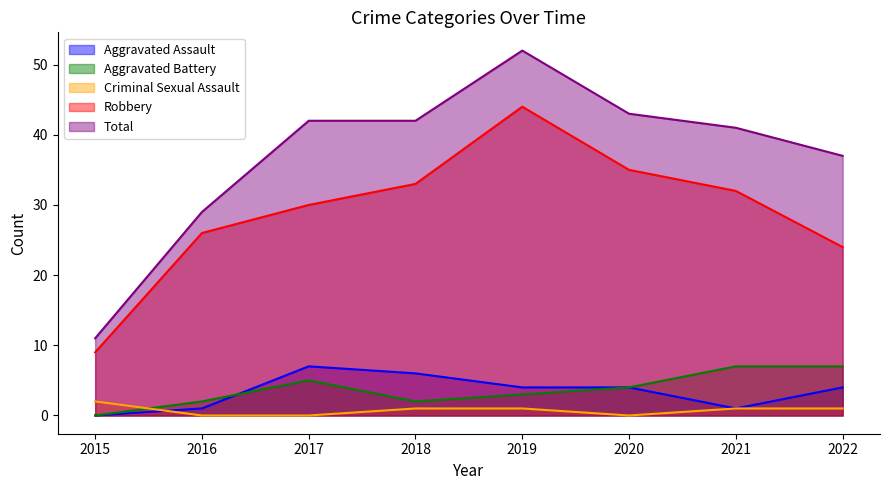

What is the value of the Robbery point at the 3rd from the left?

30